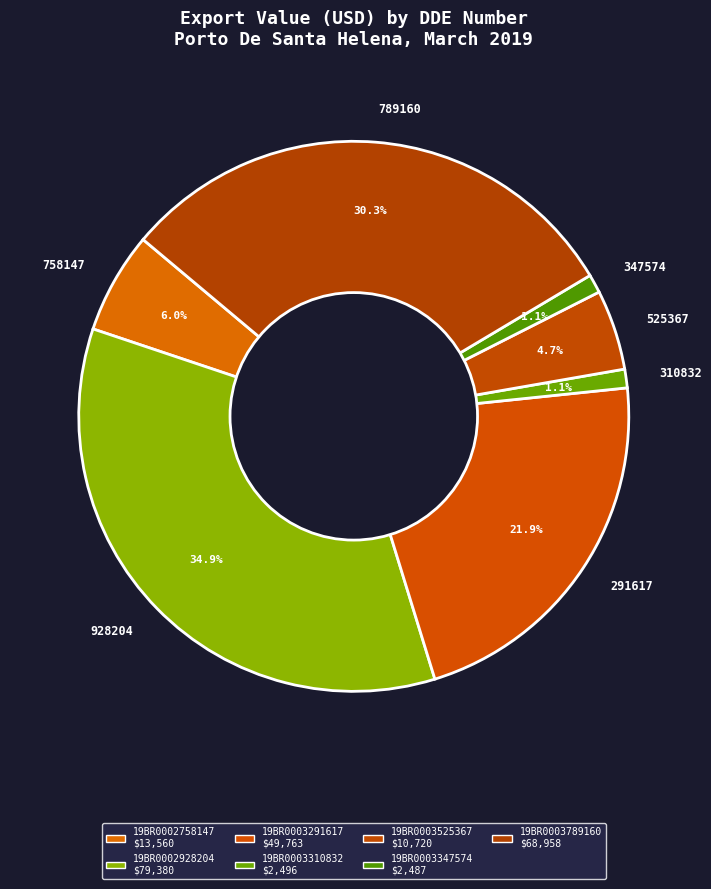

Does any single category account for the majority?

No